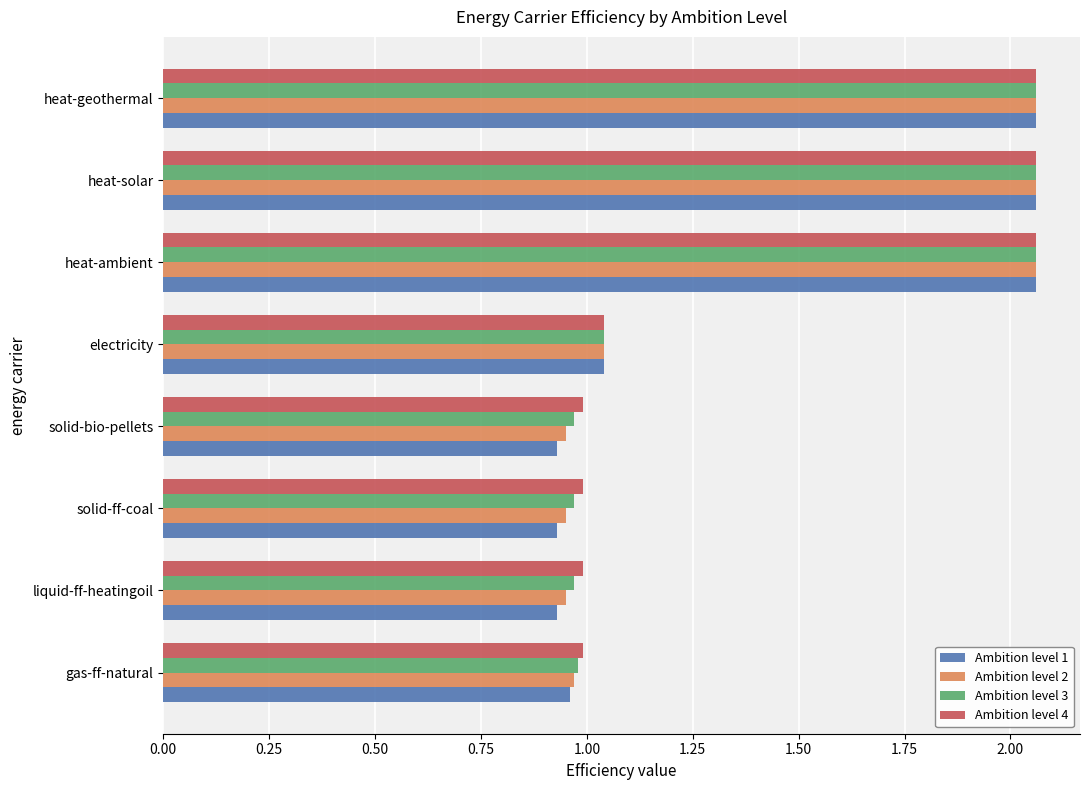

What is the average value of the Ambition level 4 series?

1.4